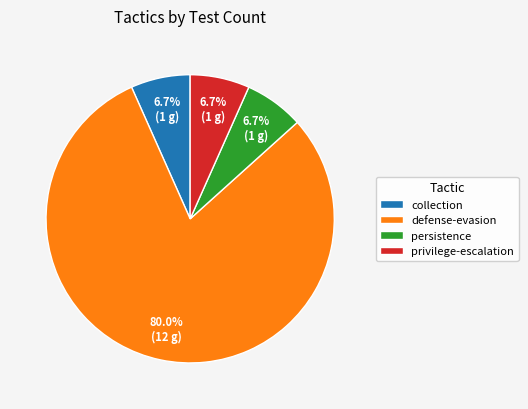

Is it true that collection is 1% of the pie?

False